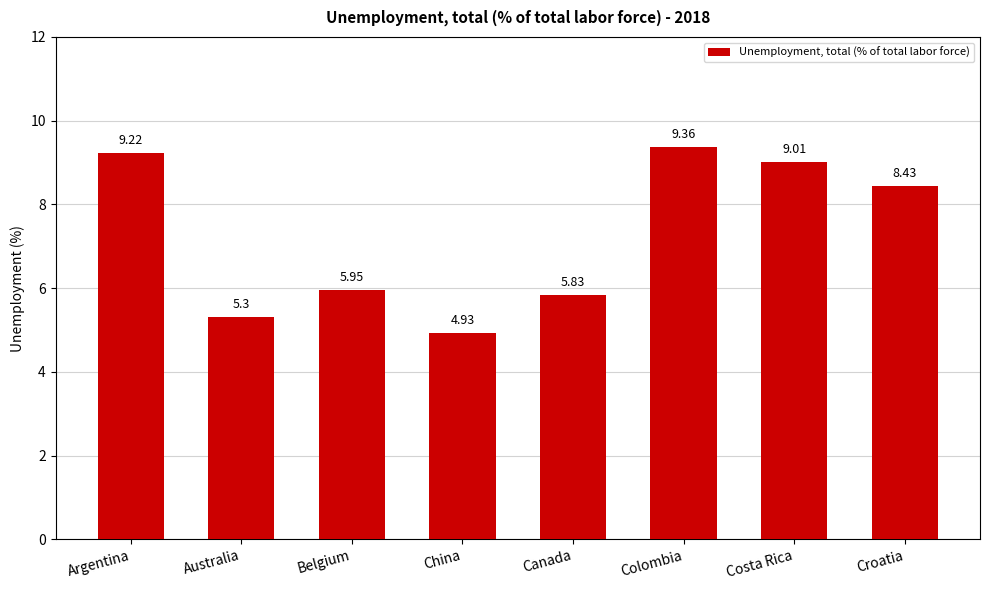

Where does the data first go above 8?

Argentina